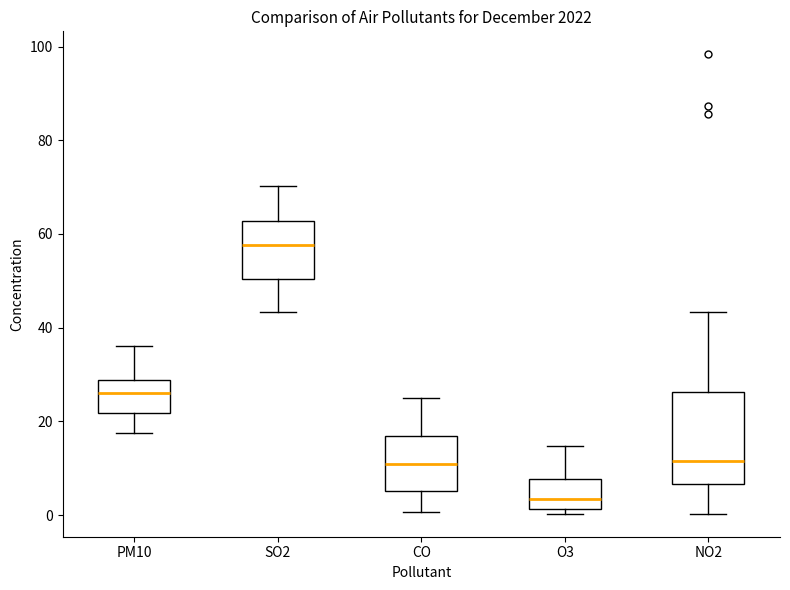

Reading left to right, transcribe this box plot: for each box, give where its median line is, the range the box spans, and where its two whiskers end, as read against the y-axis. The values are not printed on the chart, so give them approximately, as read against the axis.

PM10: median 26, box 22 to 28, whiskers 18 to 36
SO2: median 58, box 50 to 62, whiskers 44 to 70
CO: median 10, box 6 to 16, whiskers 0 to 26
O3: median 4, box 2 to 8, whiskers 0 to 14
NO2: median 12, box 6 to 26, whiskers 0 to 44